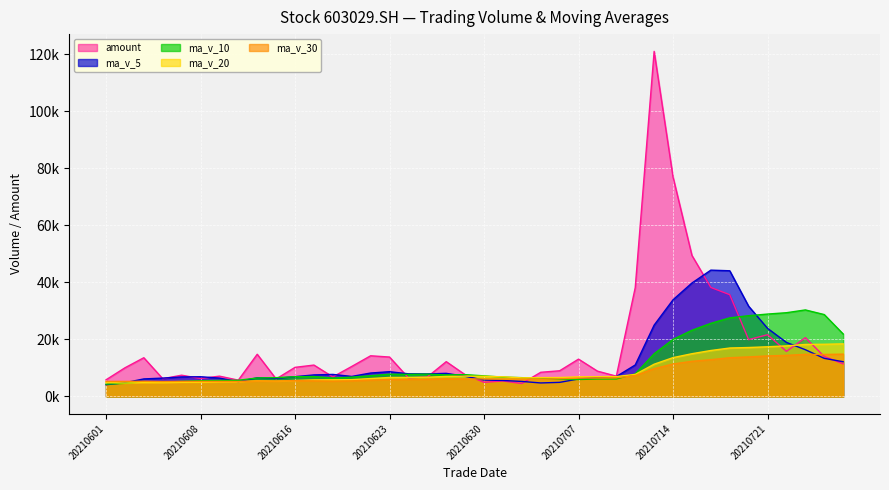

What is the spread (max minus min) of values at 20210721?

14670.7